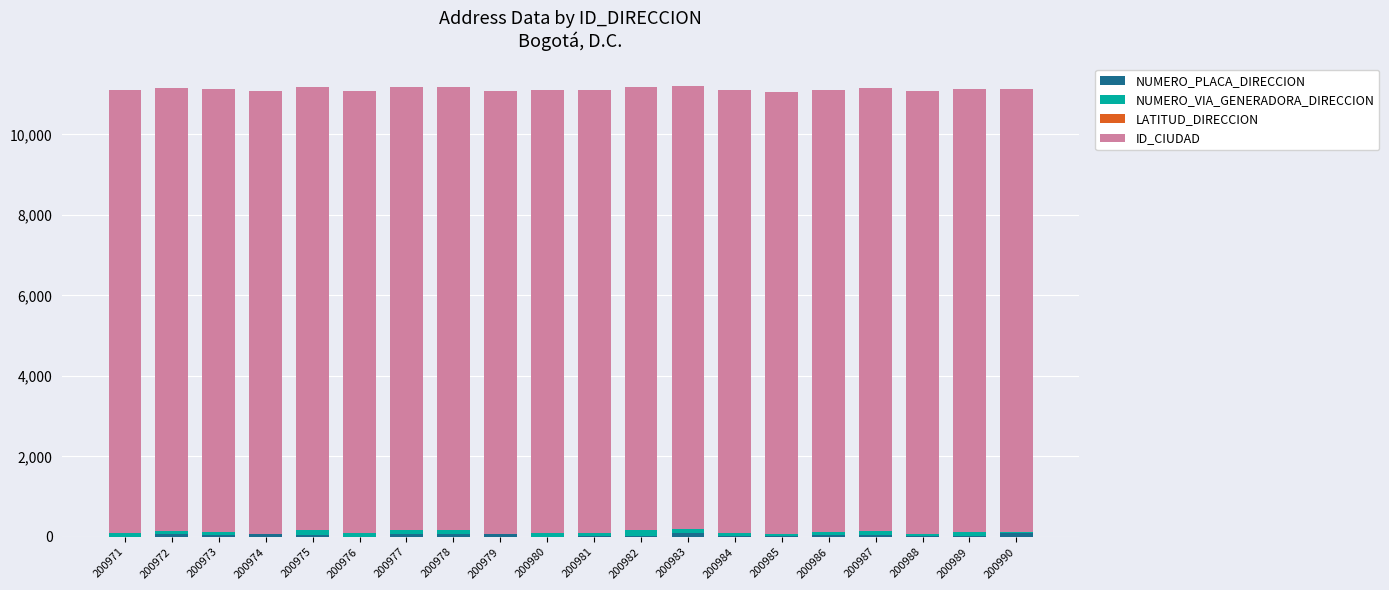

Which series has the largest total across all categories?

ID_CIUDAD